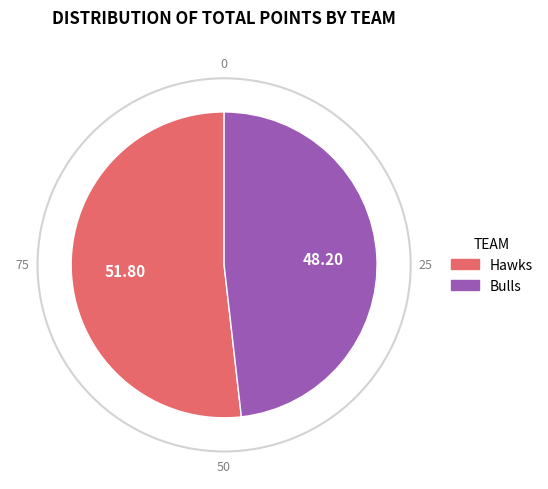

Is there any slice that represents more than half of the pie?

Yes